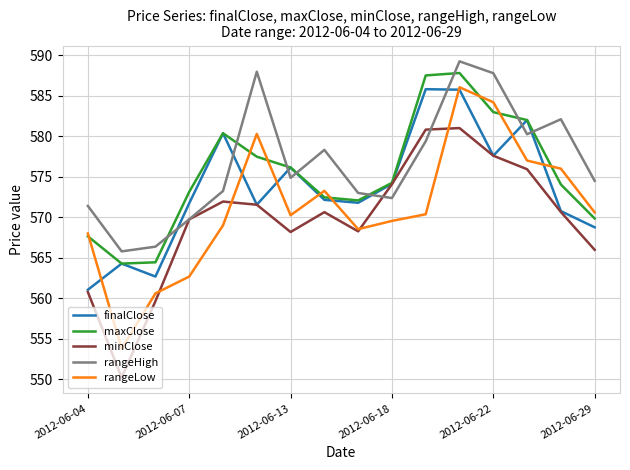

After their last crossing, which series has the higher values: finalClose or rangeHigh?

rangeHigh